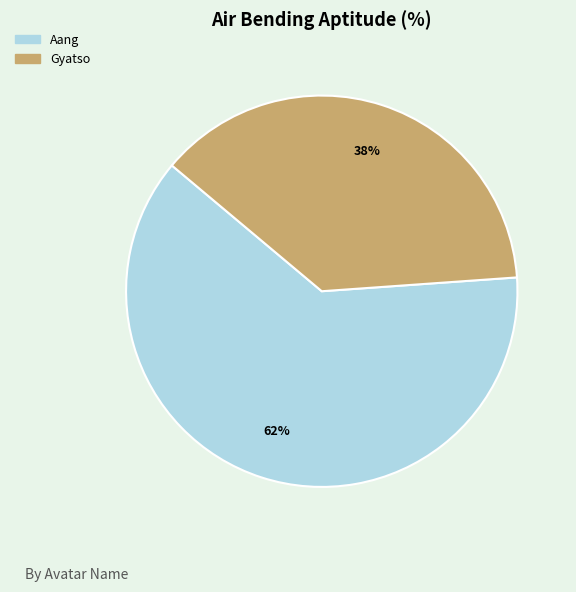

Between Aang and Gyatso, which is larger?

Aang